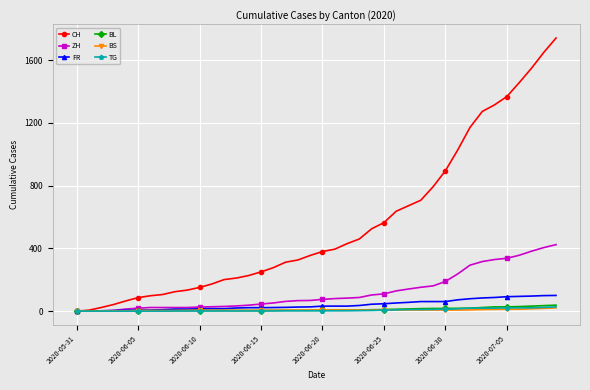

Which series has the widest spread of values?

CH